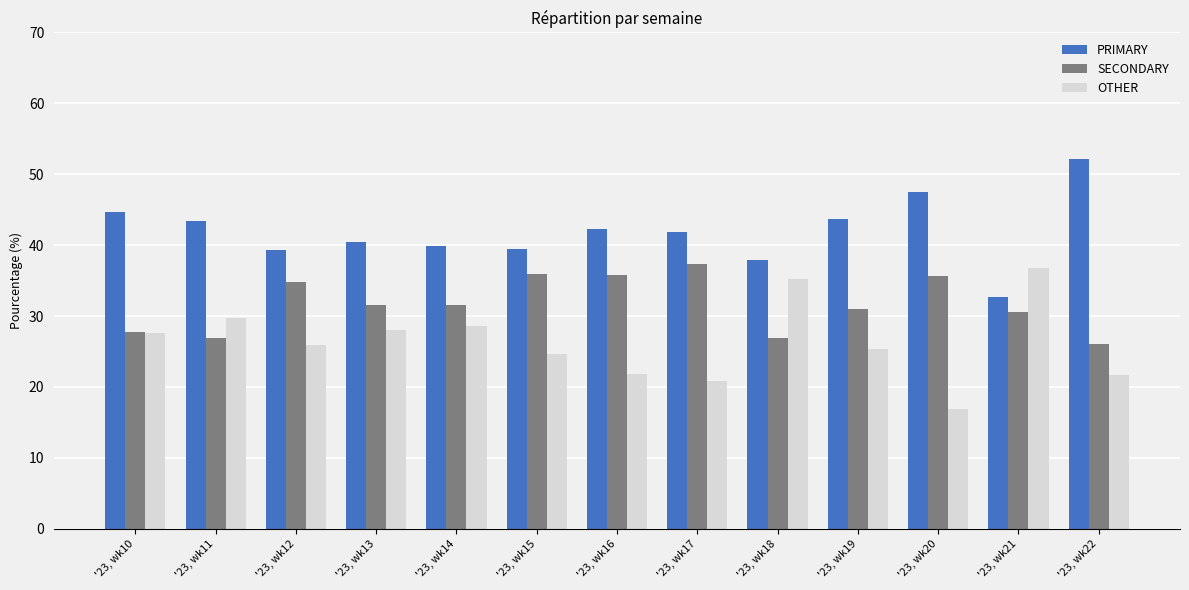

How many data points does each series have?

13